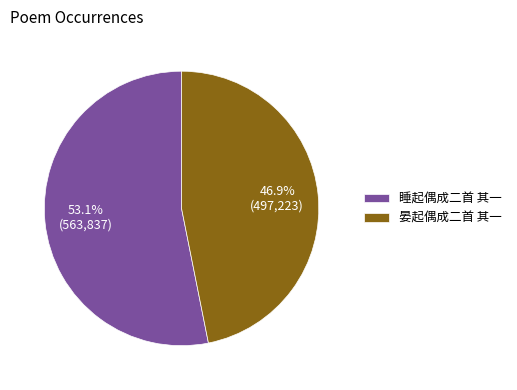

Count the number of slices in the pie.

2